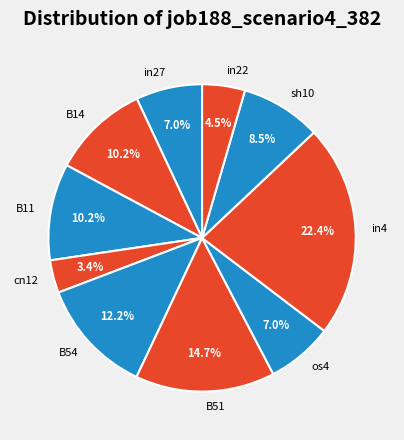

What percentage is the in27 slice, to the nearest percent?

7%